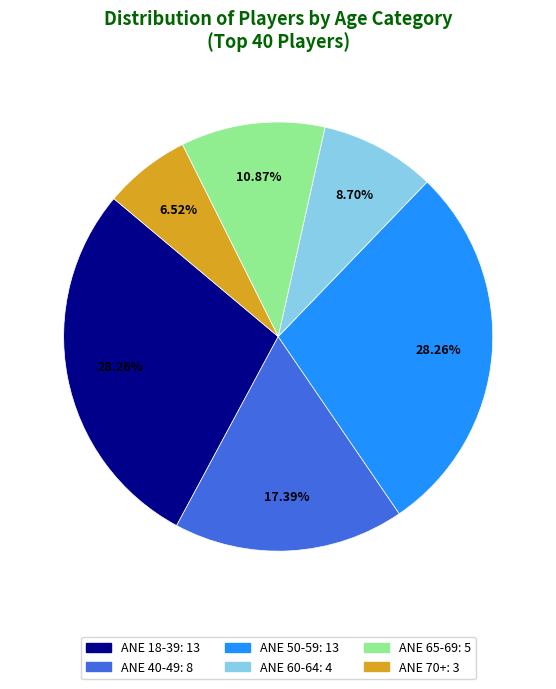

What percentage is the ANE 50-59 slice, to the nearest percent?

28%